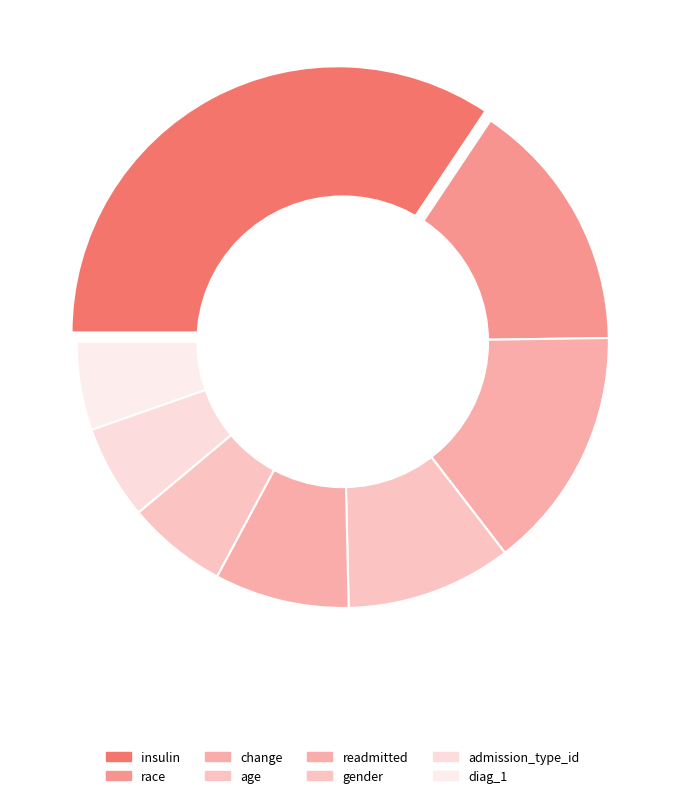

Is it true that admission_type_id is 16% of the pie?

False